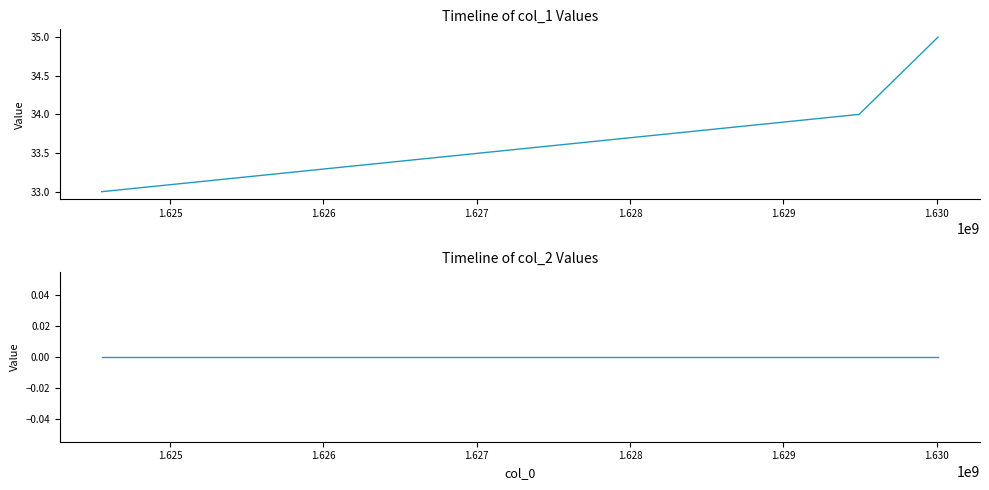

What are all the series names shown in the legend?

col_1, col_2